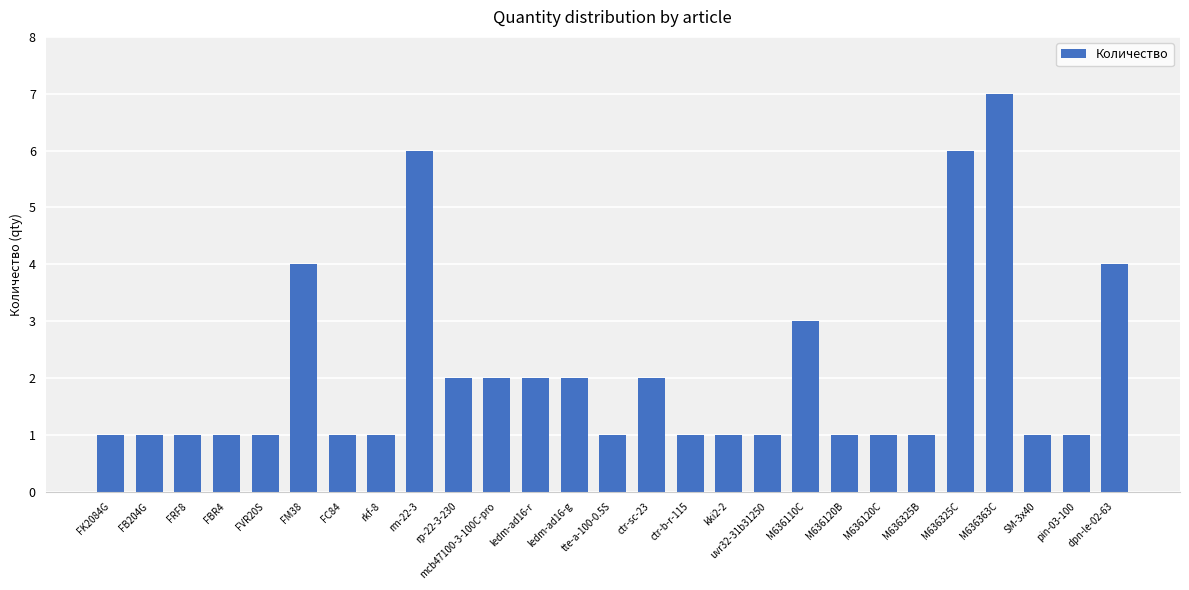

What is the label of the 27th bar from the right?

FK2084G